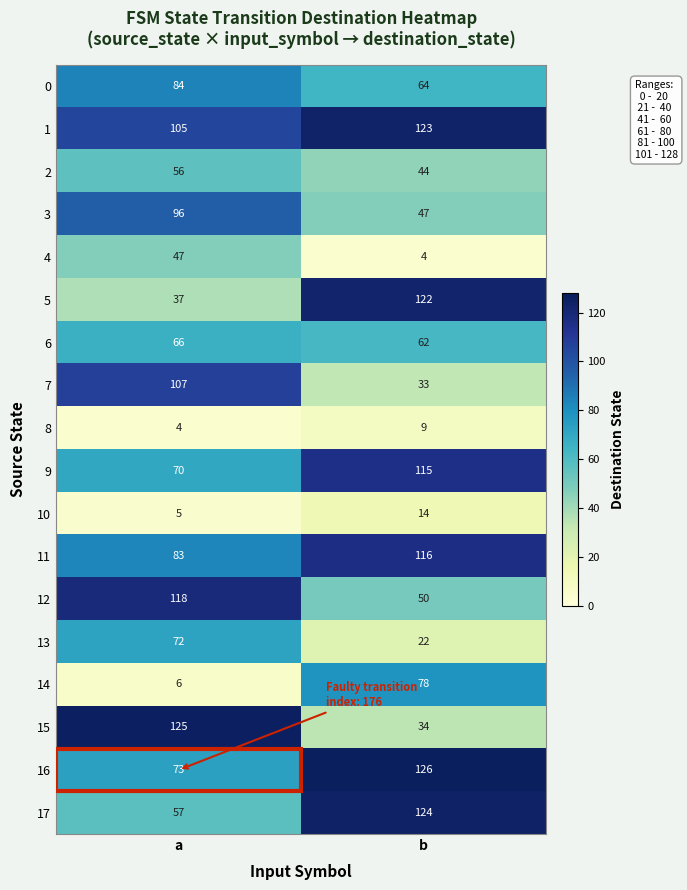

What is the smallest value displayed?

4